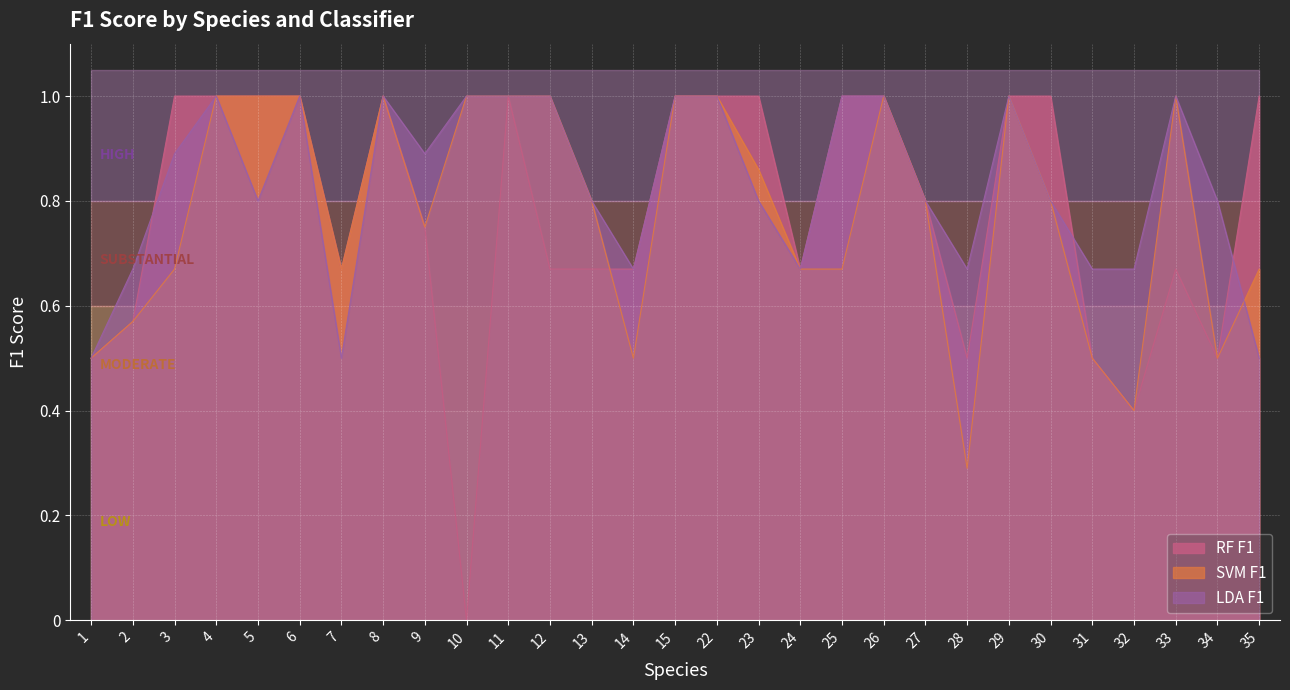

Reading left to right, transcribe all the data shown in this chart.

RF F1: 0.5	0.6	1.0	1.0	1.0	1.0	0.7	1.0	0.8	0.0	1.0	0.7	0.7	0.7	1.0	1.0	1.0	0.7	1.0	1.0	0.8	0.5	1.0	1.0	0.5	0.4	0.7	0.5	1.0
SVM F1: 0.5	0.6	0.7	1.0	1.0	1.0	0.7	1.0	0.8	1.0	1.0	1.0	0.8	0.5	1.0	1.0	0.9	0.7	0.7	1.0	0.8	0.3	1.0	0.8	0.5	0.4	1.0	0.5	0.7
LDA F1: 0.5	0.7	0.9	1.0	0.8	1.0	0.5	1.0	0.9	1.0	1.0	1.0	0.8	0.7	1.0	1.0	0.8	0.7	1.0	1.0	0.8	0.7	1.0	0.8	0.7	0.7	1.0	0.8	0.5